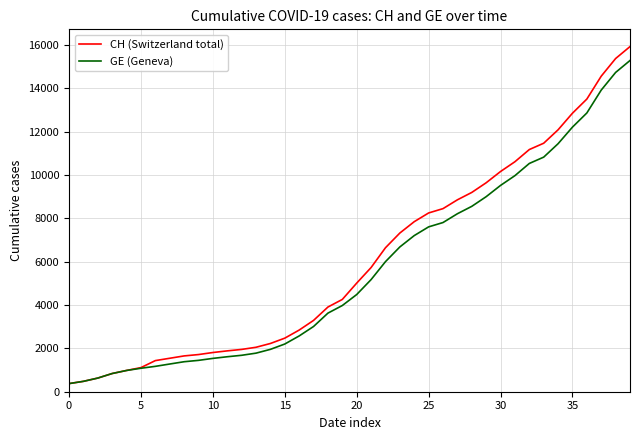

What is the minimum value shown in the chart?

375